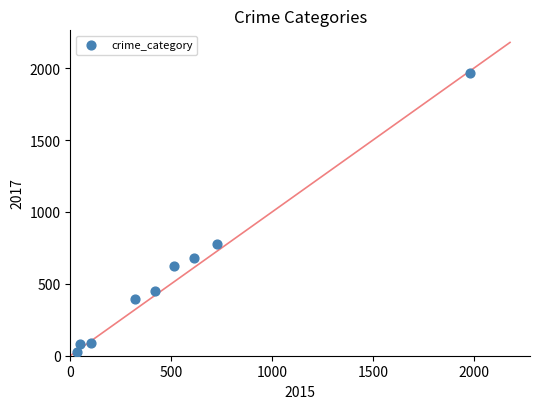

What is the range of Y values (max minus min)?

1945